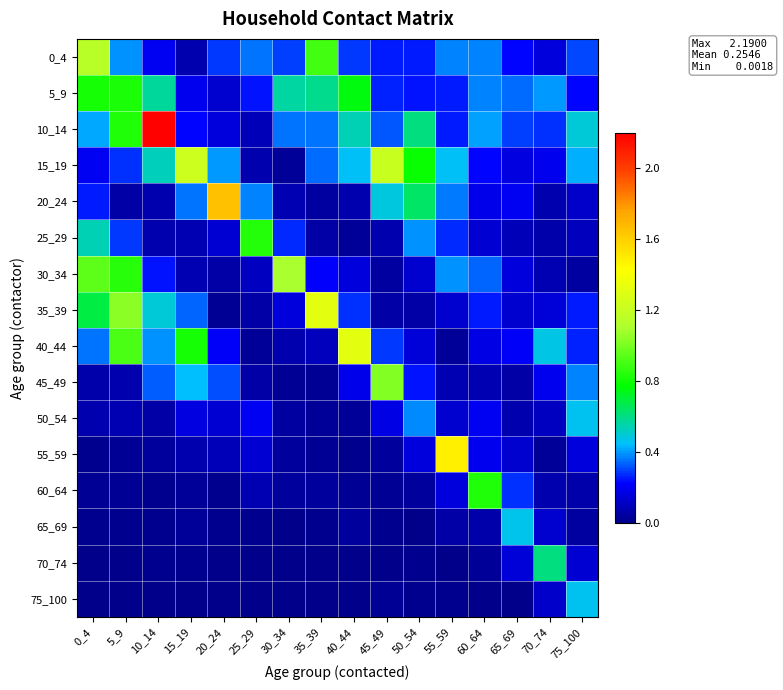

Count the number of categories in the chart.

16